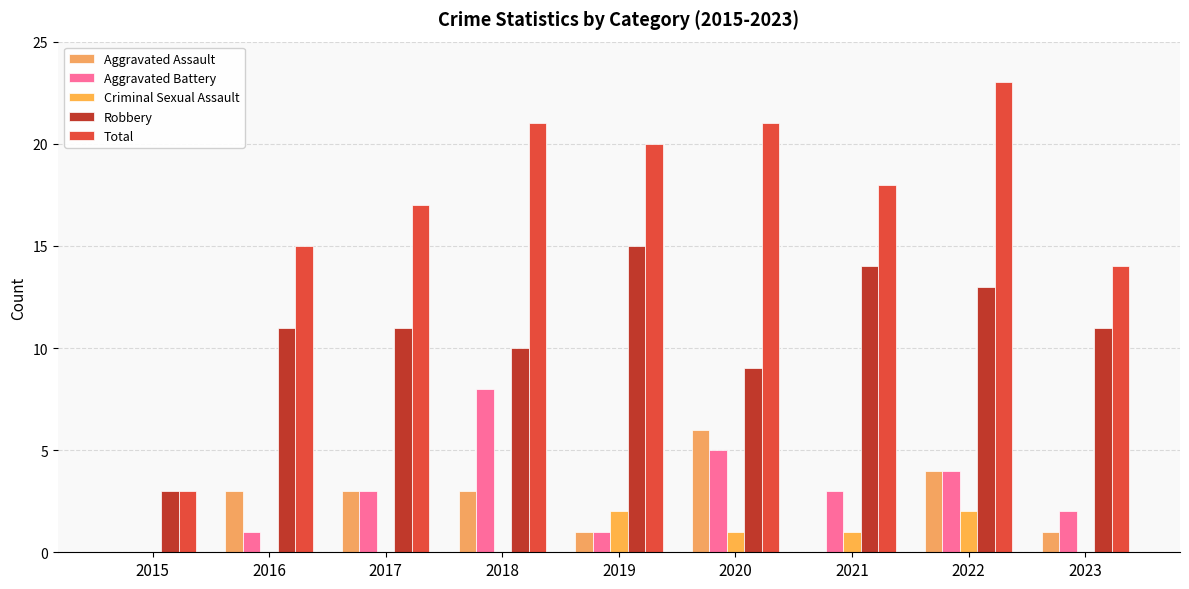

Reading left to right, transcribe all the data shown in this chart.

Aggravated Assault: 0	3	3	3	1	6	0	4	1
Aggravated Battery: 0	1	3	8	1	5	3	4	2
Criminal Sexual Assault: 0	0	0	0	2	1	1	2	0
Robbery: 3	11	11	10	15	9	14	13	11
Total: 3	15	17	21	20	21	18	23	14